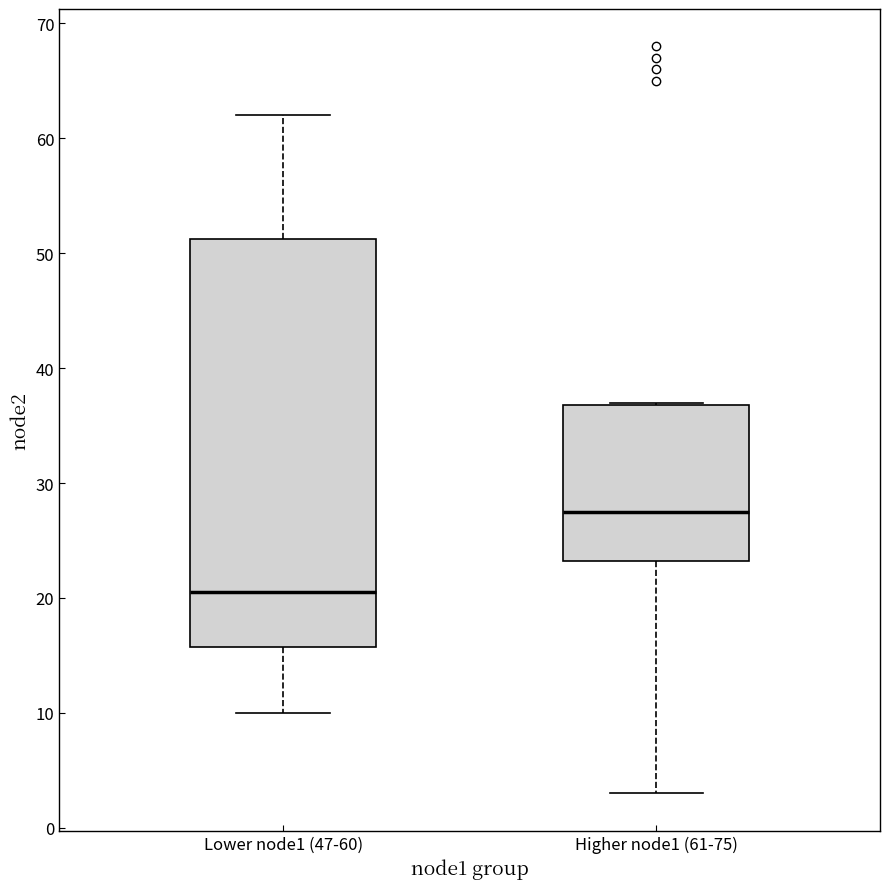

Where does the upper whisker of the box for Lower node1 (47-60) end on the y-axis? The values are not printed on the chart, so give them approximately, as read against the axis.

62